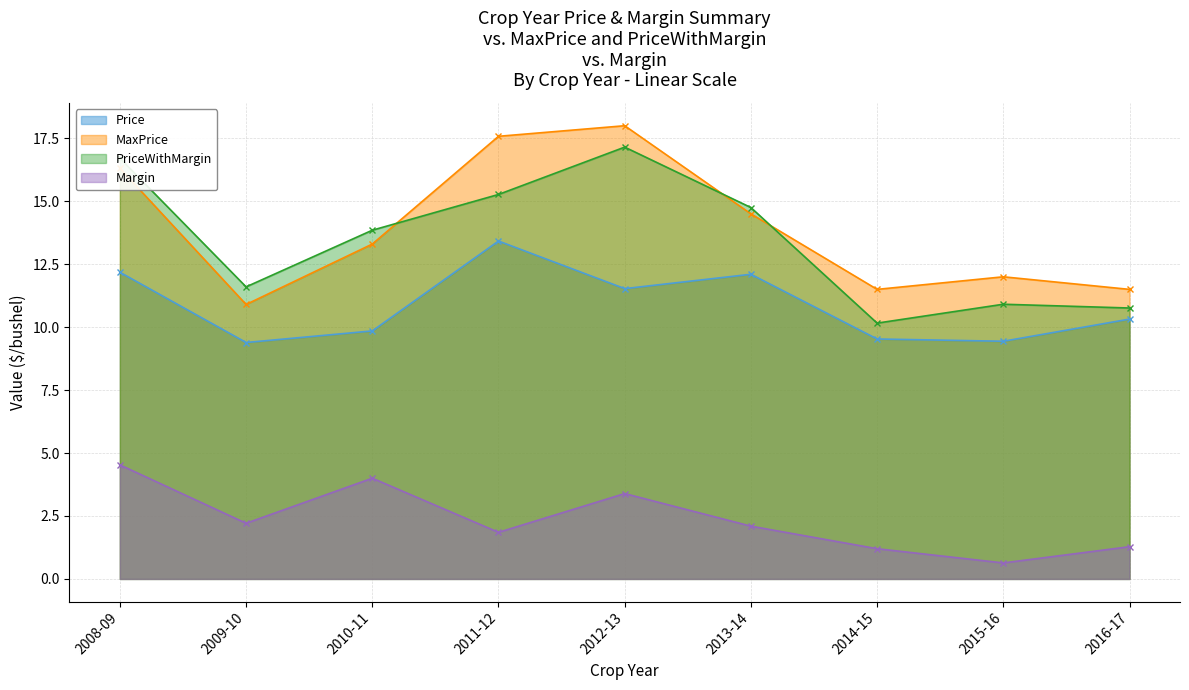

At which category is the sum across all series the highest?

2012-13